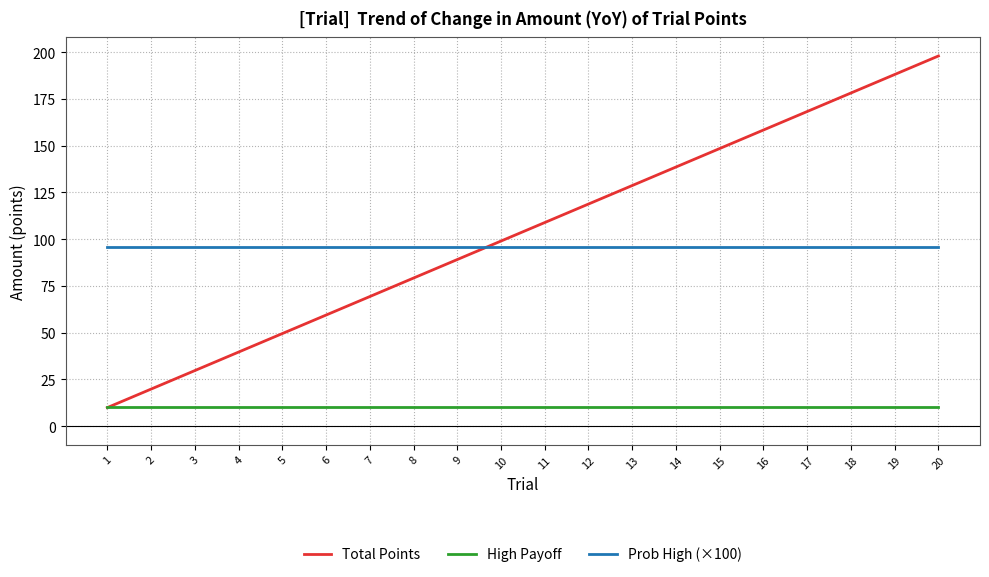

List the series in order of their peak value, lowest first.

High Payoff, Prob High (×100), Total Points